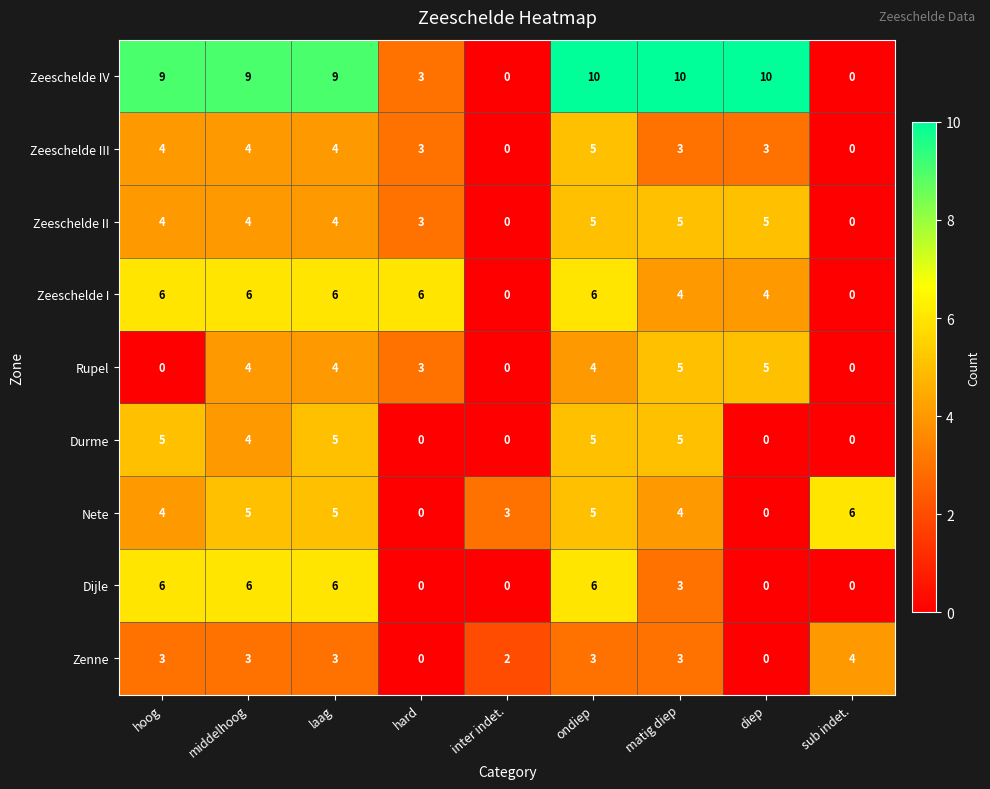

The value of Durme at sub indet. is 0. True or false?

True